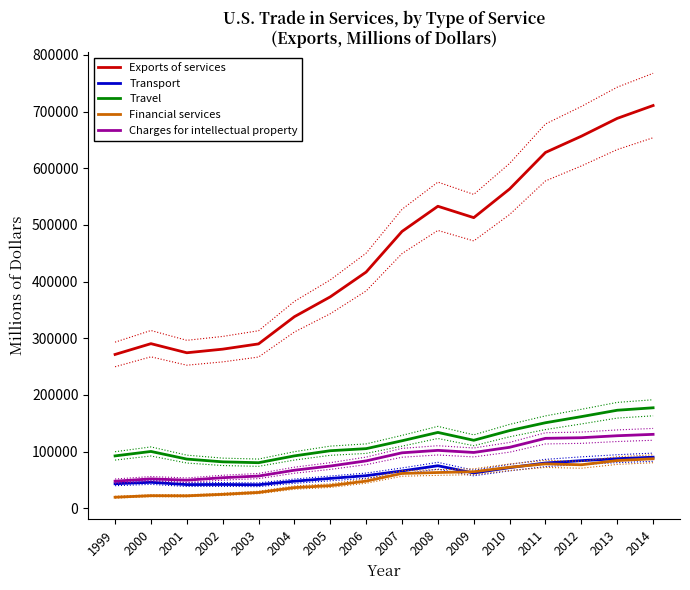

Is it true that Exports of services equals 961112 at 2010?

False